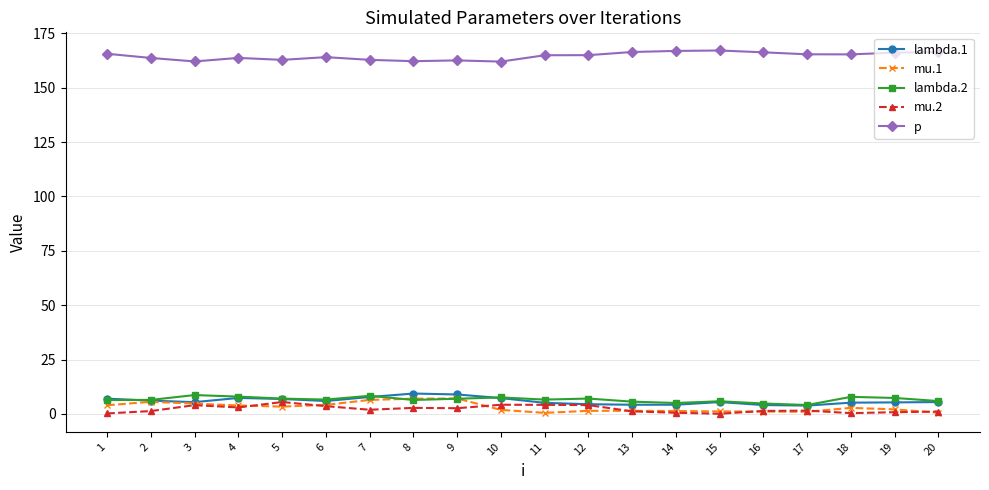

What is the difference between the maximum and minimum values in the p series?

5.1